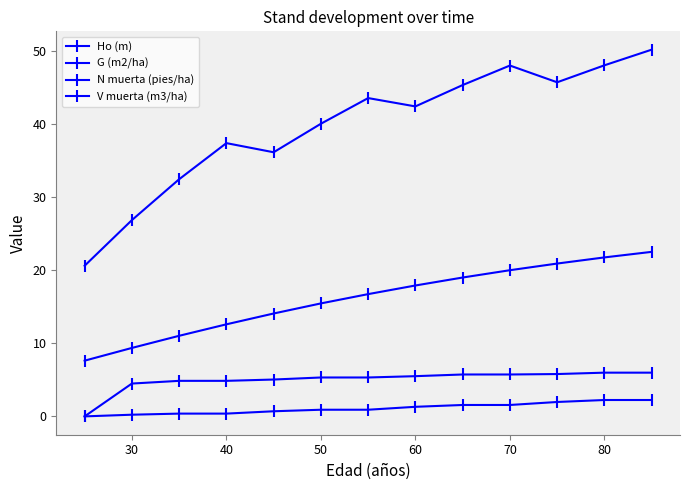

True or false: V muerta (m3/ha) and N muerta (pies/ha) intersect in this chart.

False